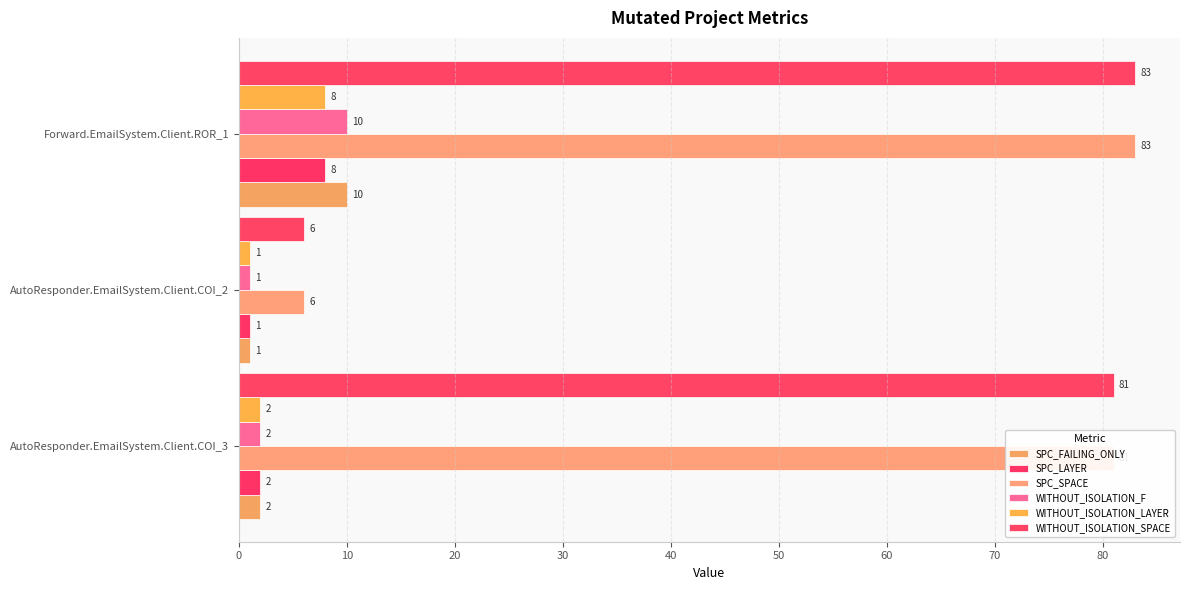

At which label does SPC_SPACE reach its minimum?

AutoResponder.EmailSystem.Client.COI_2